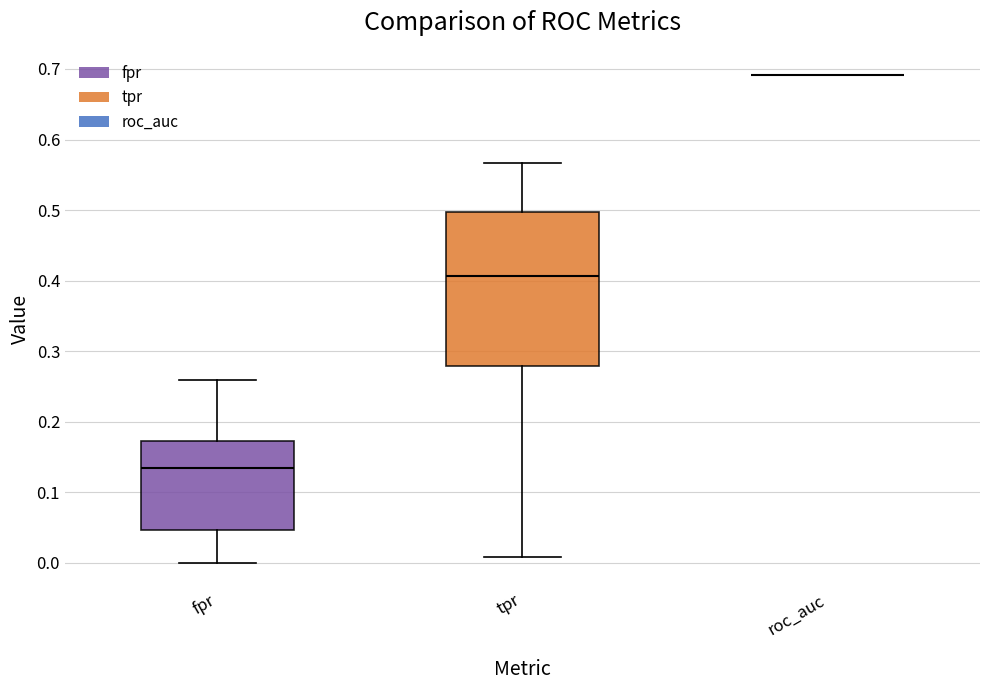

Reading left to right, read every box against the y-axis: the position of its median line, the range the box covers, and the ends of its whiskers. The values are not printed on the chart, so give them approximately, as read against the axis.

fpr: median 0.13, box 0.05 to 0.17, whiskers 0.00 to 0.26
tpr: median 0.41, box 0.28 to 0.50, whiskers 0.01 to 0.57
roc_auc: box collapsed to a line at 0.69, whiskers 0.69 to 0.69